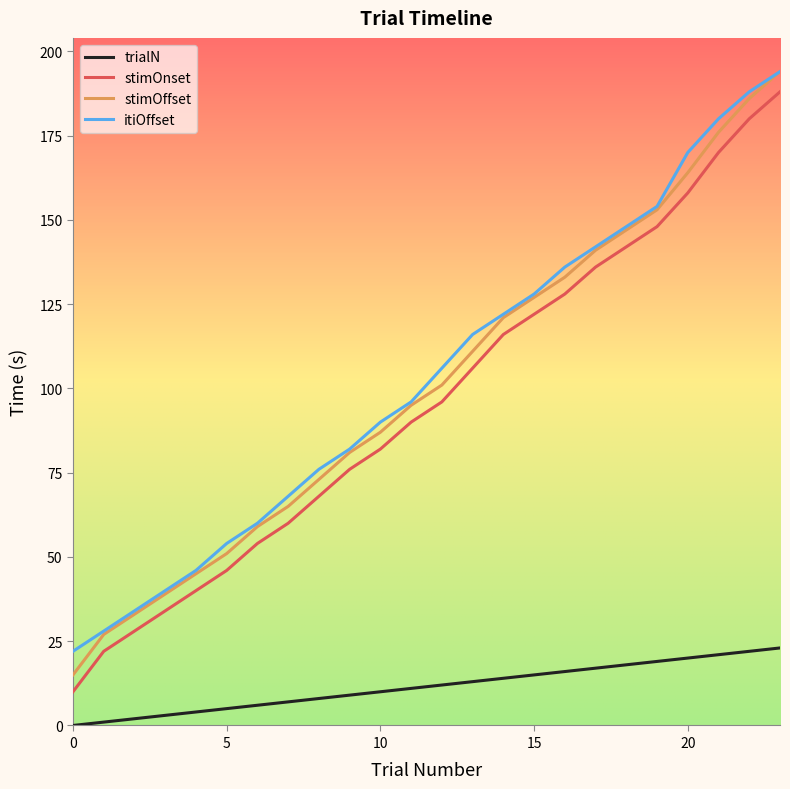

How many values in the stimOffset series are below 101?

12